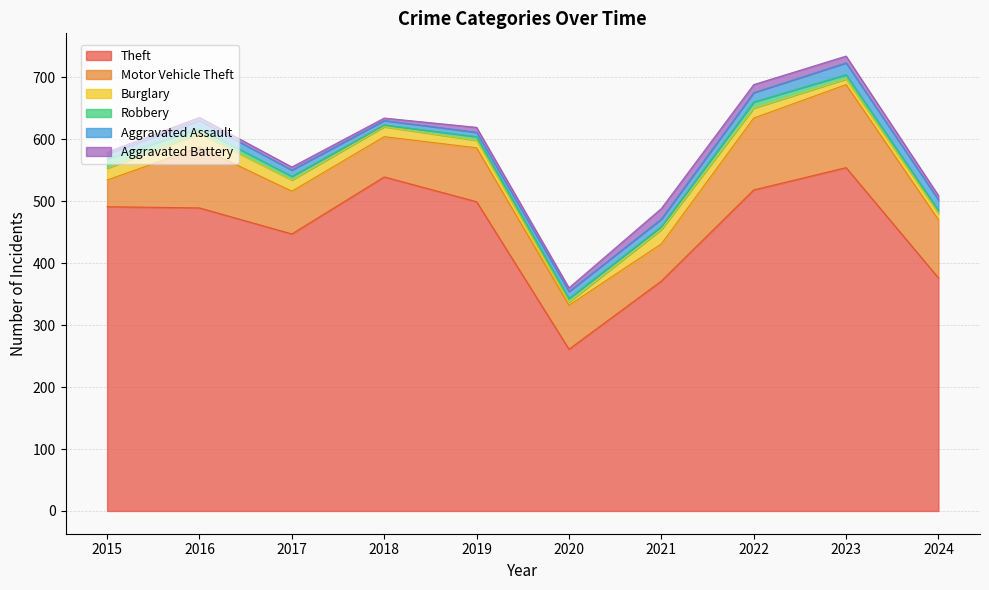

What is the maximum value shown in the chart?

554